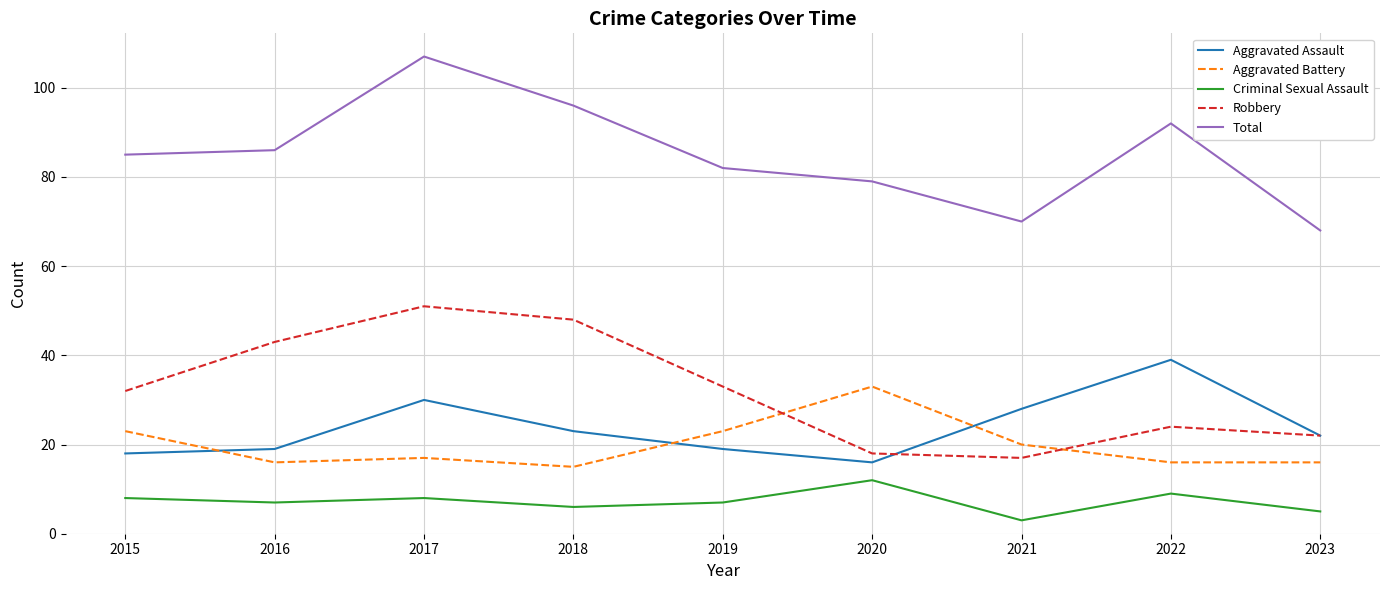

Does the chart have visible grid lines?

Yes